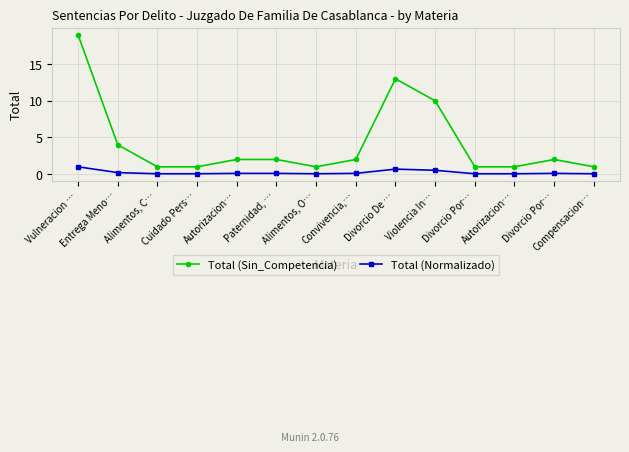

What are all the series names shown in the legend?

Total (Sin_Competencia), Total (Normalizado)